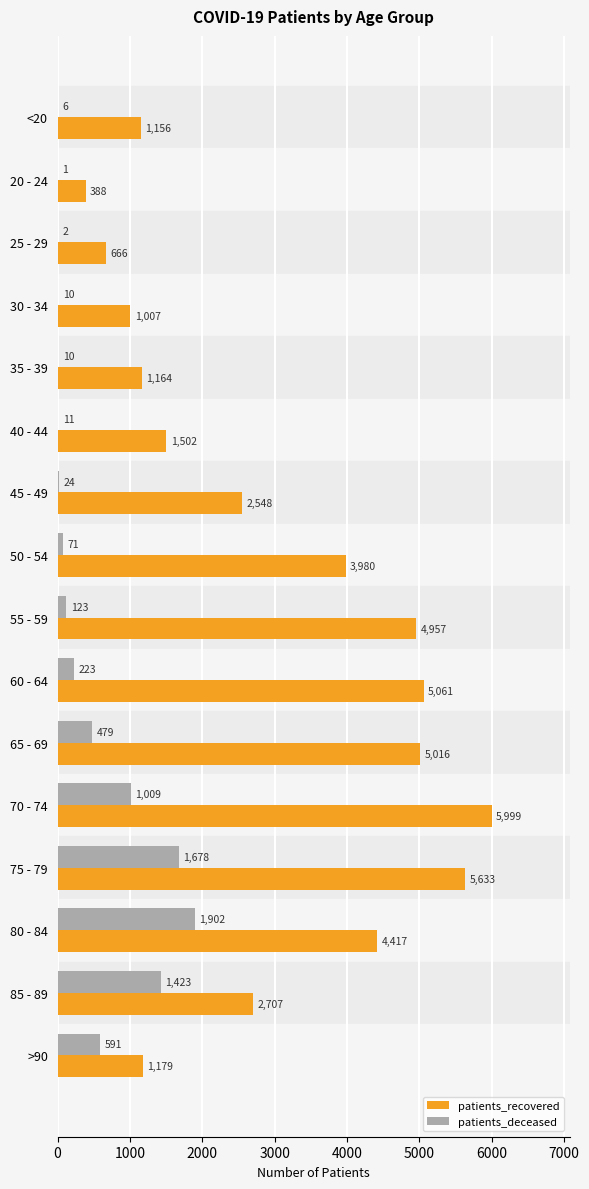

Which series changed the most between 35 - 39 and 85 - 89?

patients_recovered